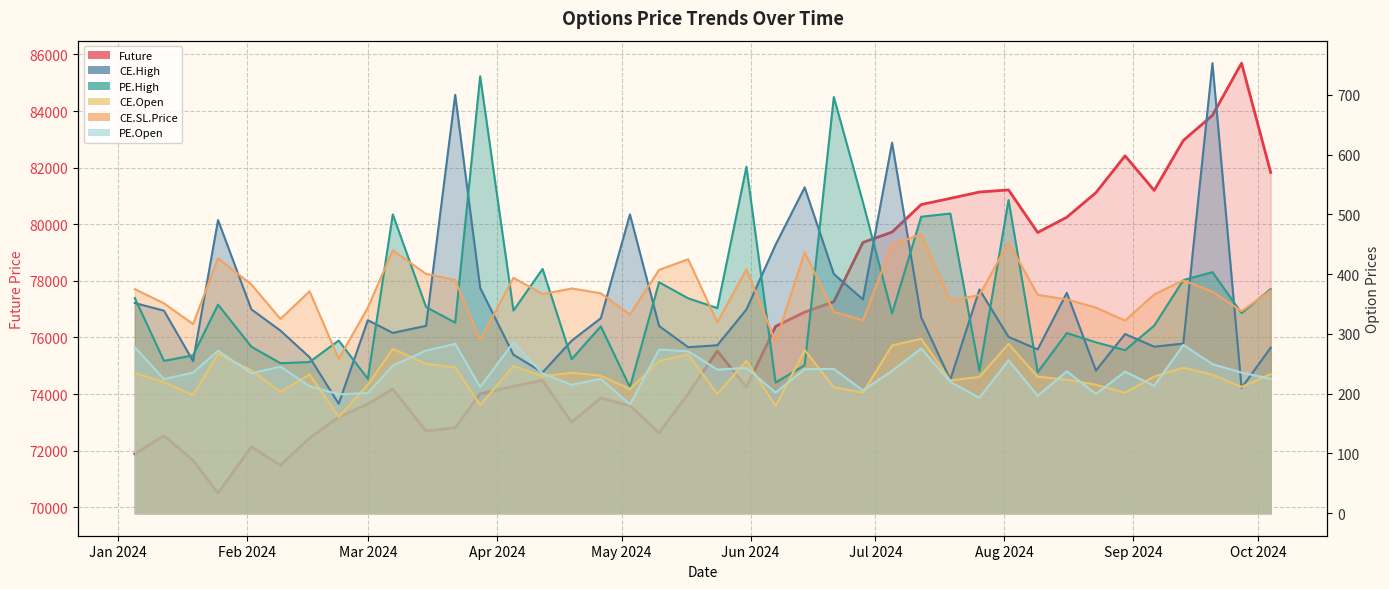

At which category is the sum across all series the highest?

2024-09-27